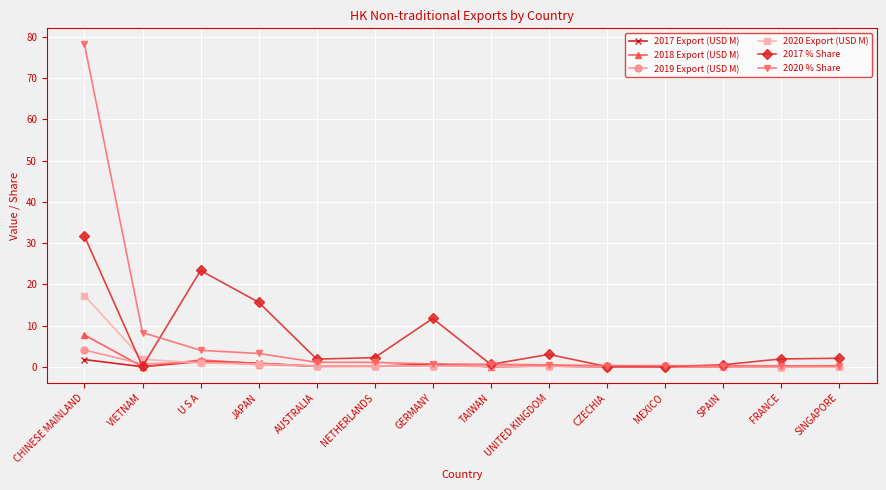

Which category has the highest value across all series?

CHINESE MAINLAND